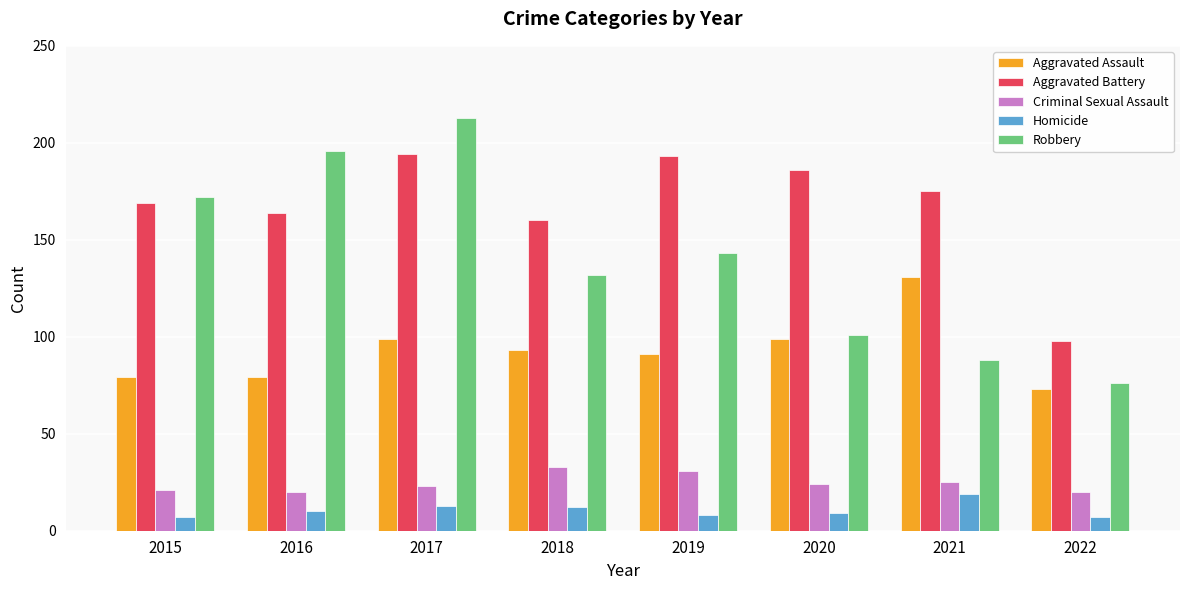

True or false: Robbery has a value of 37 at 2022.

False